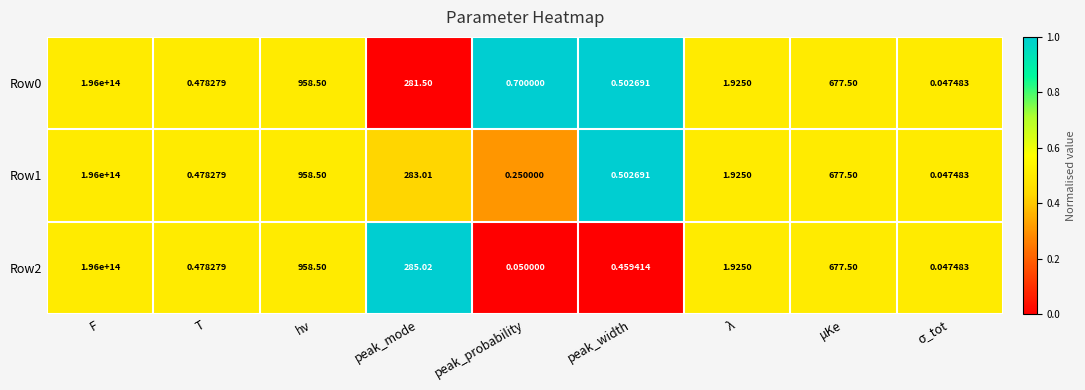

At which category does the chart reach its peak across all series?

F